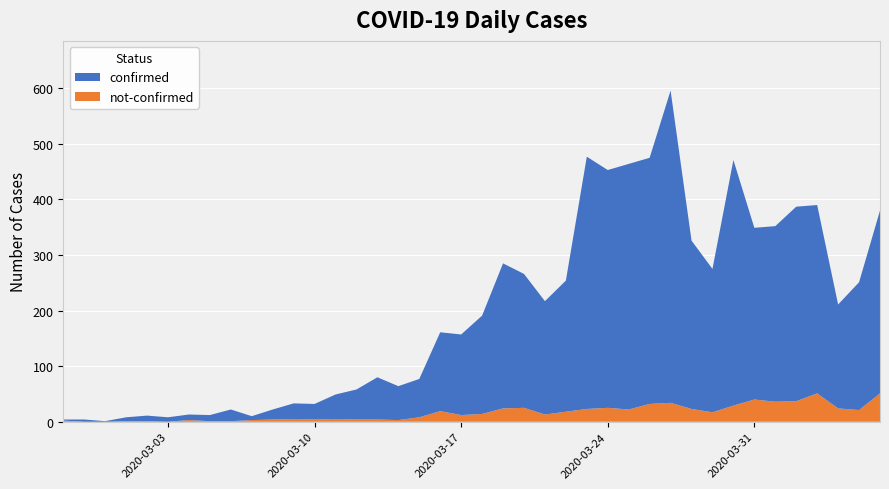

Reading left to right, list all the values displayed in this chart.

confirmed: 2020-02-27=2	2020-02-28=4	2020-02-29=1	2020-03-01=7	2020-03-02=10	2020-03-03=8	2020-03-04=10	2020-03-05=11	2020-03-06=21	2020-03-07=7	2020-03-08=18	2020-03-09=28	2020-03-10=28	2020-03-11=44	2020-03-12=54	2020-03-13=76	2020-03-14=61	2020-03-15=69	2020-03-16=142	2020-03-17=145	2020-03-18=177	2020-03-19=261	2020-03-20=241	2020-03-21=204	2020-03-22=236	2020-03-23=454	2020-03-24=428	2020-03-25=442	2020-03-26=443	2020-03-27=562	2020-03-28=303	2020-03-29=258	2020-03-30=442	2020-03-31=309	2020-04-01=316	2020-04-02=350	2020-04-03=339	2020-04-04=187	2020-04-05=230	2020-04-06=329
not-confirmed: 2020-02-27=2	2020-02-28=0	2020-02-29=0	2020-03-01=1	2020-03-02=1	2020-03-03=0	2020-03-04=3	2020-03-05=1	2020-03-06=1	2020-03-07=3	2020-03-08=4	2020-03-09=5	2020-03-10=4	2020-03-11=5	2020-03-12=4	2020-03-13=4	2020-03-14=3	2020-03-15=8	2020-03-16=19	2020-03-17=12	2020-03-18=14	2020-03-19=24	2020-03-20=25	2020-03-21=13	2020-03-22=18	2020-03-23=23	2020-03-24=25	2020-03-25=22	2020-03-26=32	2020-03-27=34	2020-03-28=23	2020-03-29=17	2020-03-30=29	2020-03-31=40	2020-04-01=36	2020-04-02=37	2020-04-03=51	2020-04-04=24	2020-04-05=21	2020-04-06=51